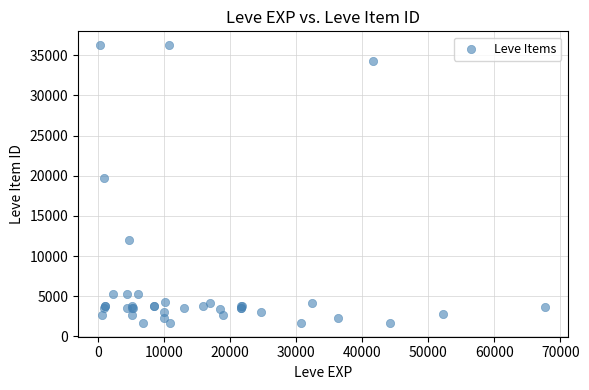

What Y value in the scatter plot is closest to 18967?

19744